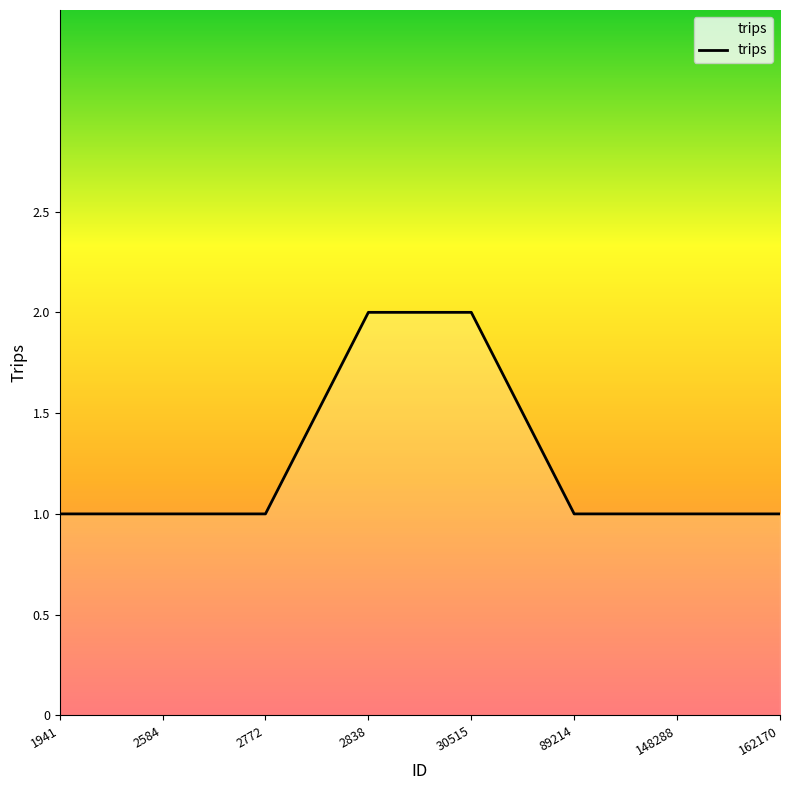

The value at 2584 is 1. True or false?

True